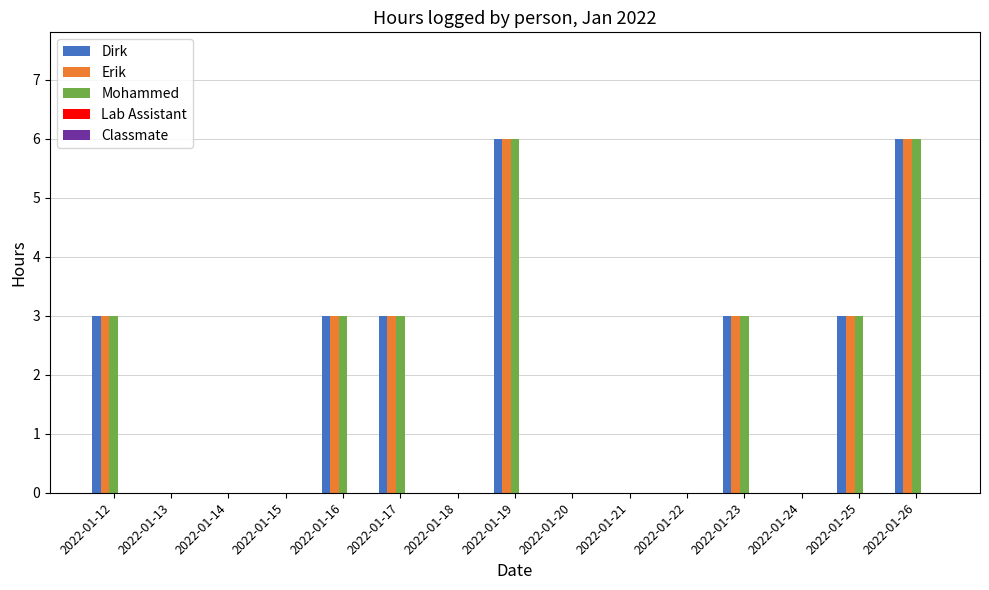

What is the highest value of the Dirk series?

6